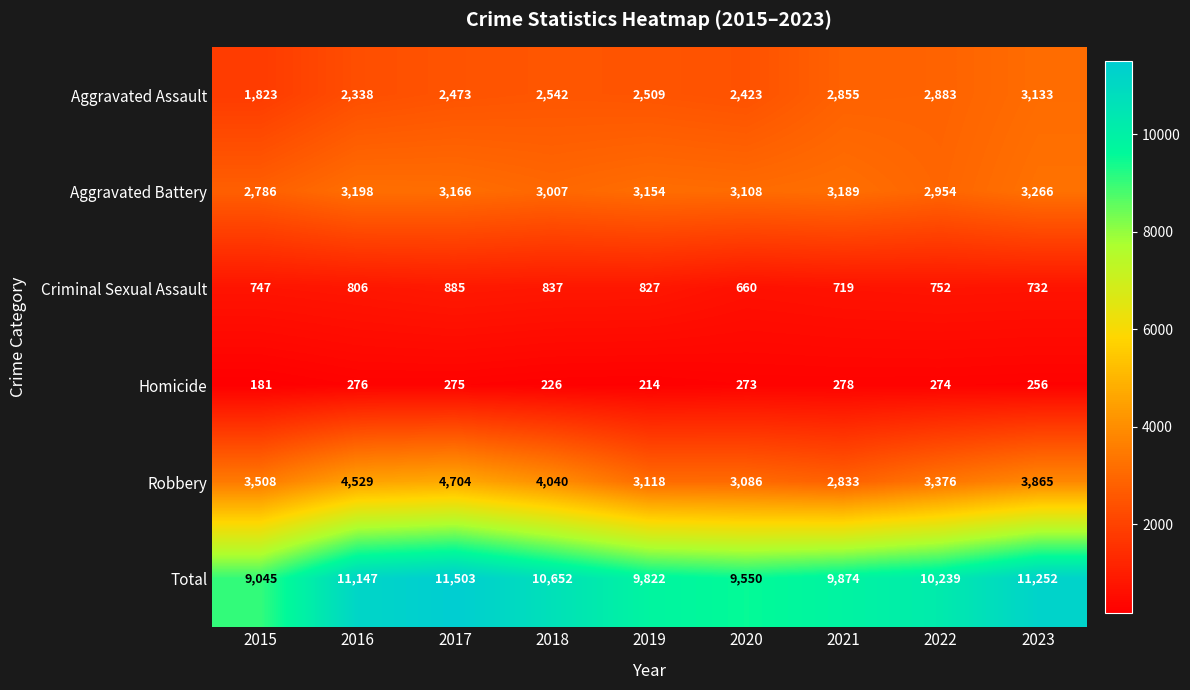

The Aggravated Assault series shows 2509 at 2019. True or false?

True